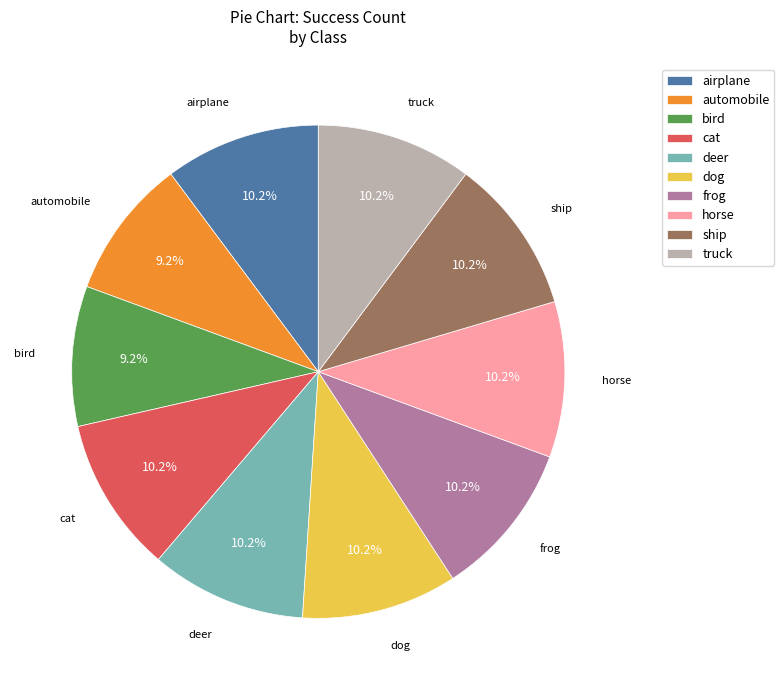

Count the number of slices in the pie.

10